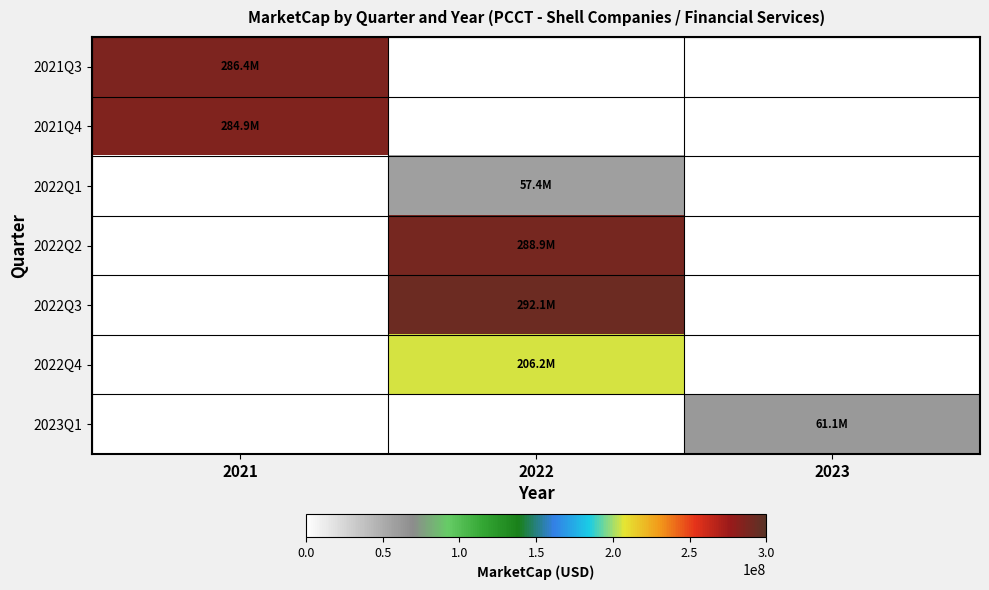

Count the number of data series in this chart.

7